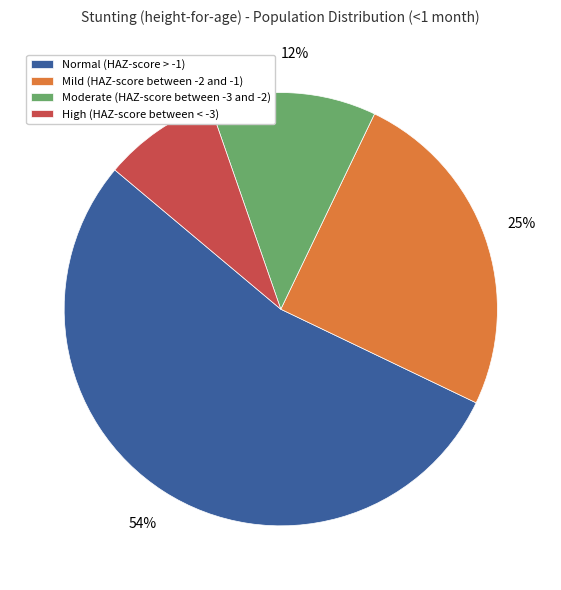

To the nearest percent, what portion does Mild (HAZ-score between -2 and -1) represent?

25%